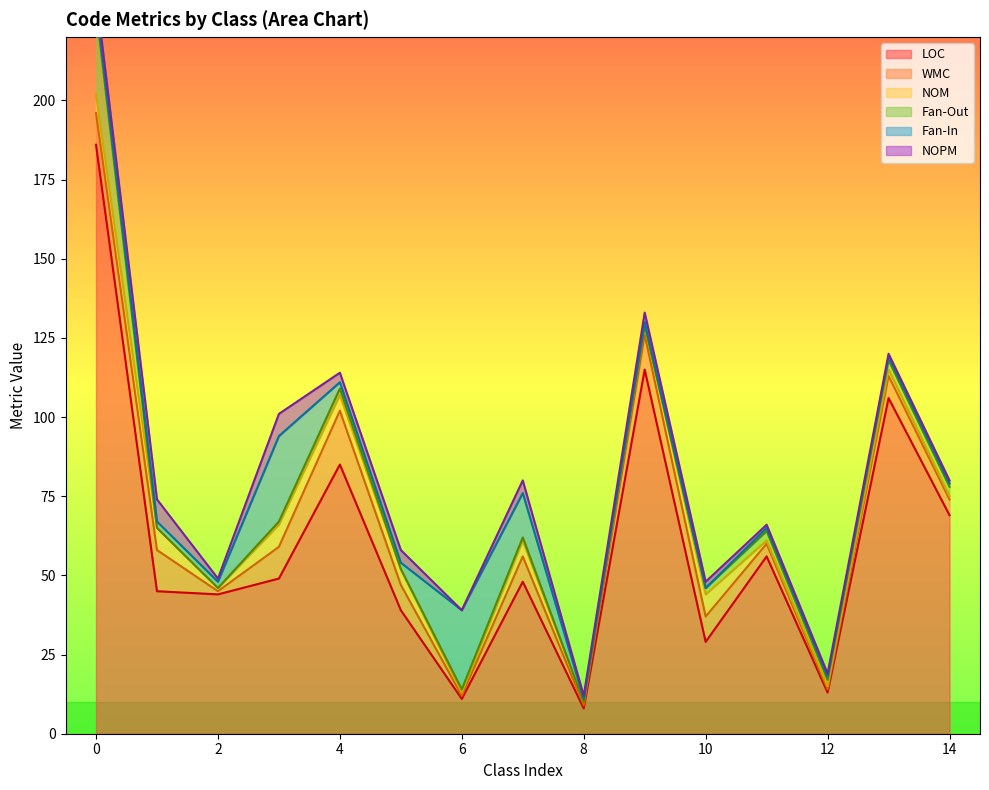

How many series are shown in this chart?

6